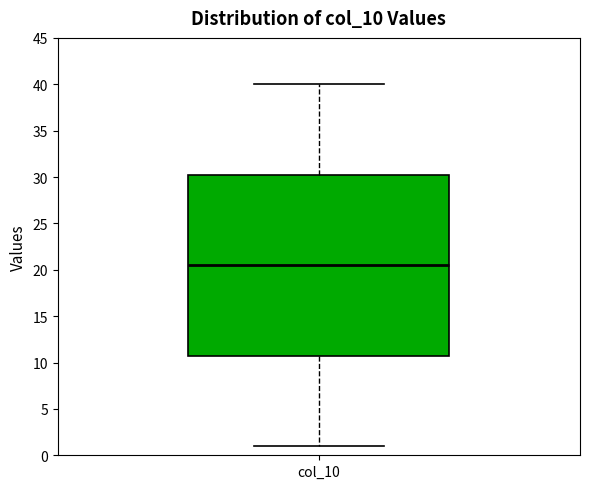

Where does the median line of the box for col_10 sit on the y-axis? The values are not printed on the chart, so give them approximately, as read against the axis.

20.5